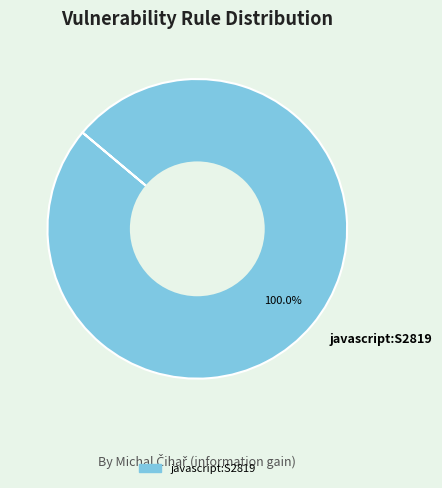

Does javascript:S2819 represent more than half of the total?

Yes